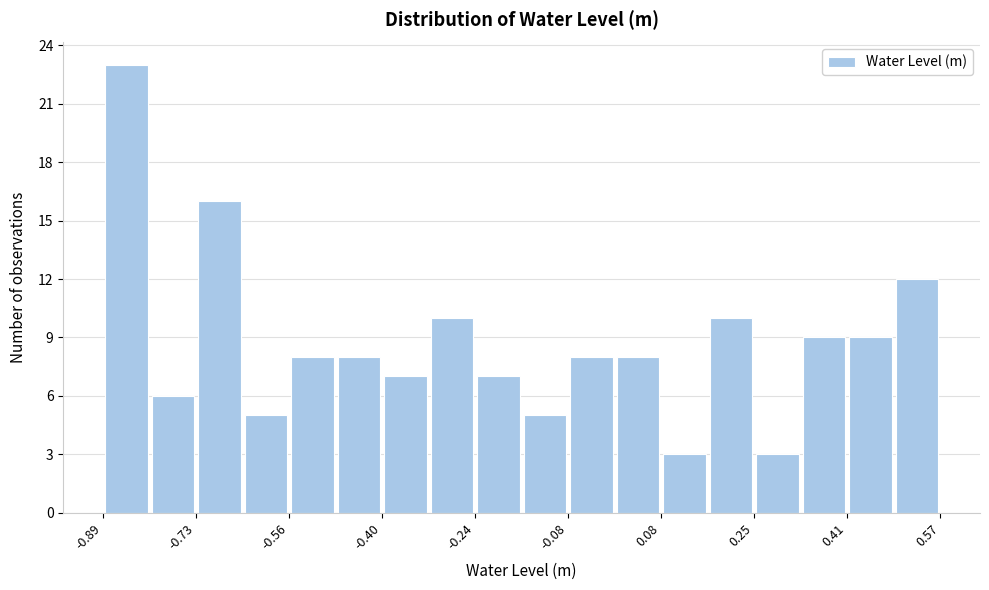

Over which range of the x-axis is the bar tallest?

-0.88 to -0.80